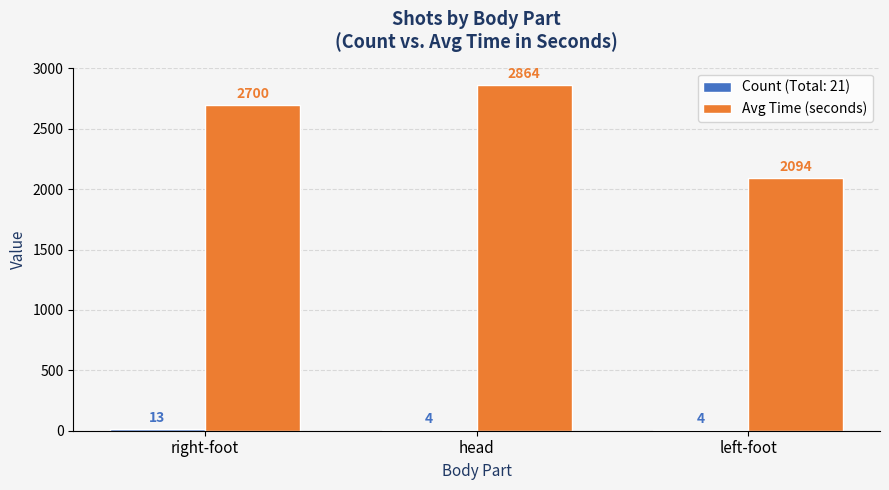

What is the total value across all series at head?

2868